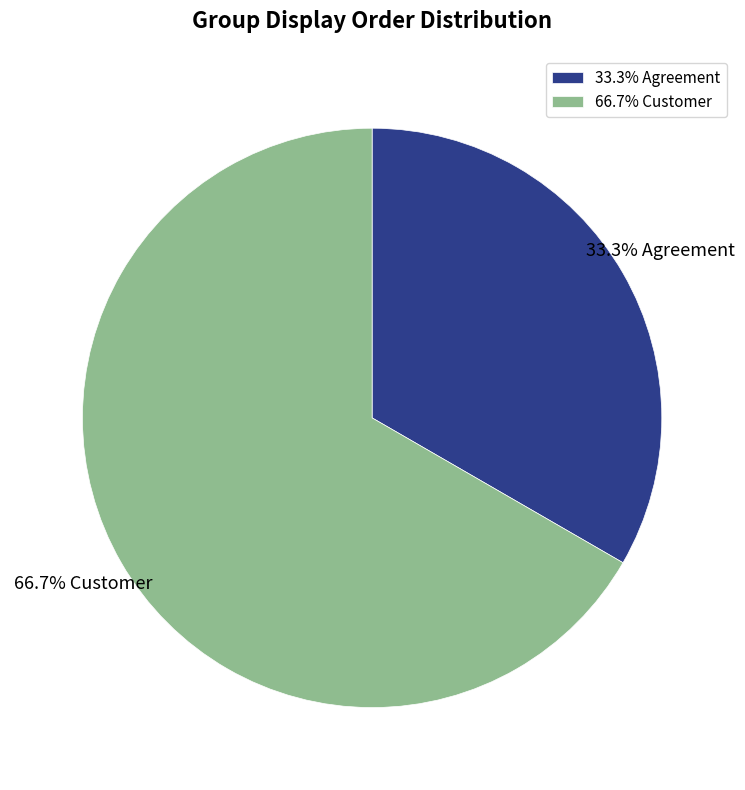

Rank the categories by value from lowest to highest.

33.3% Agreement, 66.7% Customer